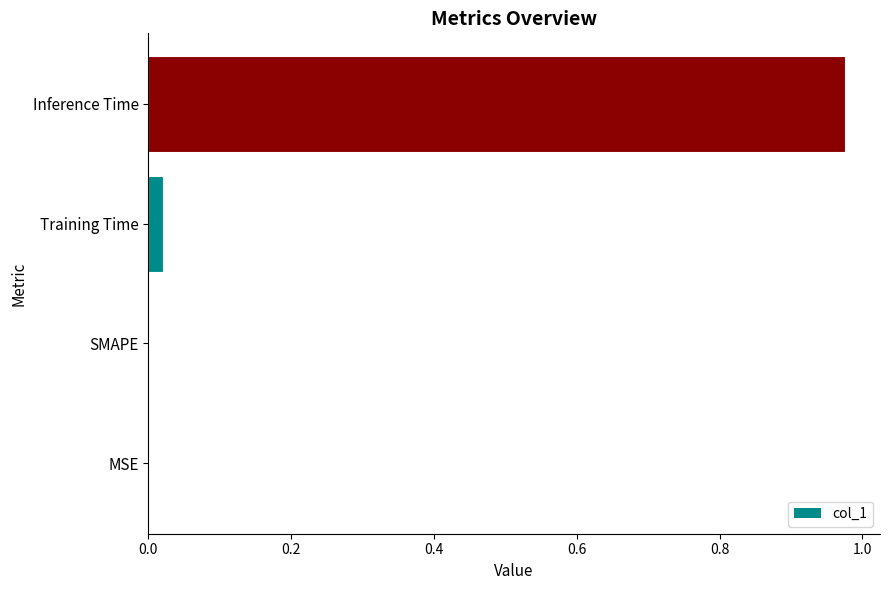

Are the bars horizontal?

Yes